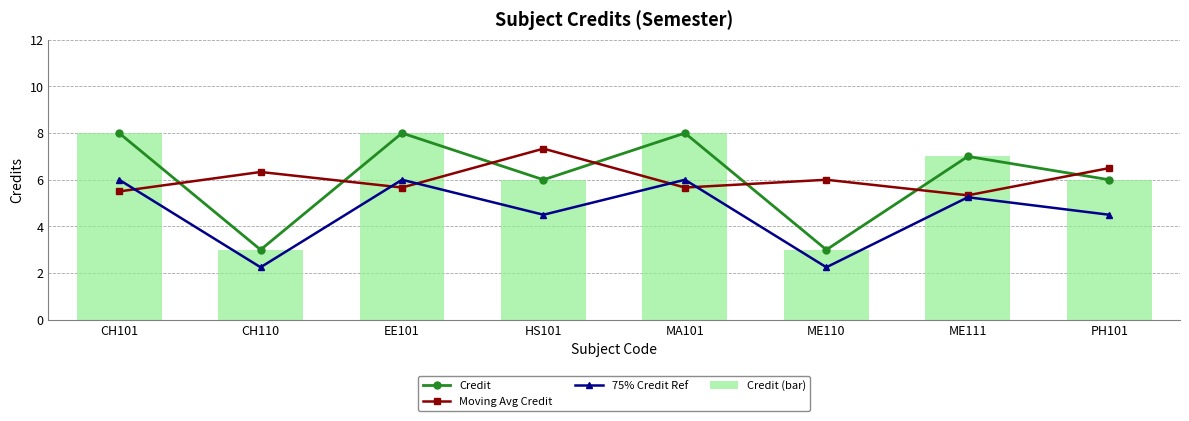

What is the sum of all 75% Credit Ref values?

36.8